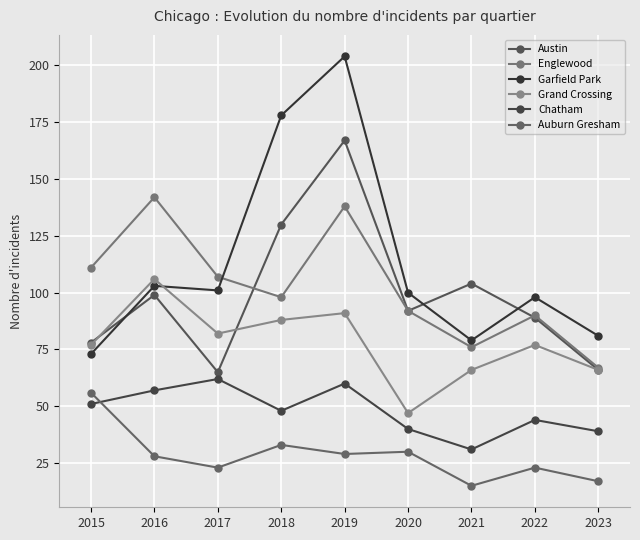

What is the sum of all Grand Crossing values?

700